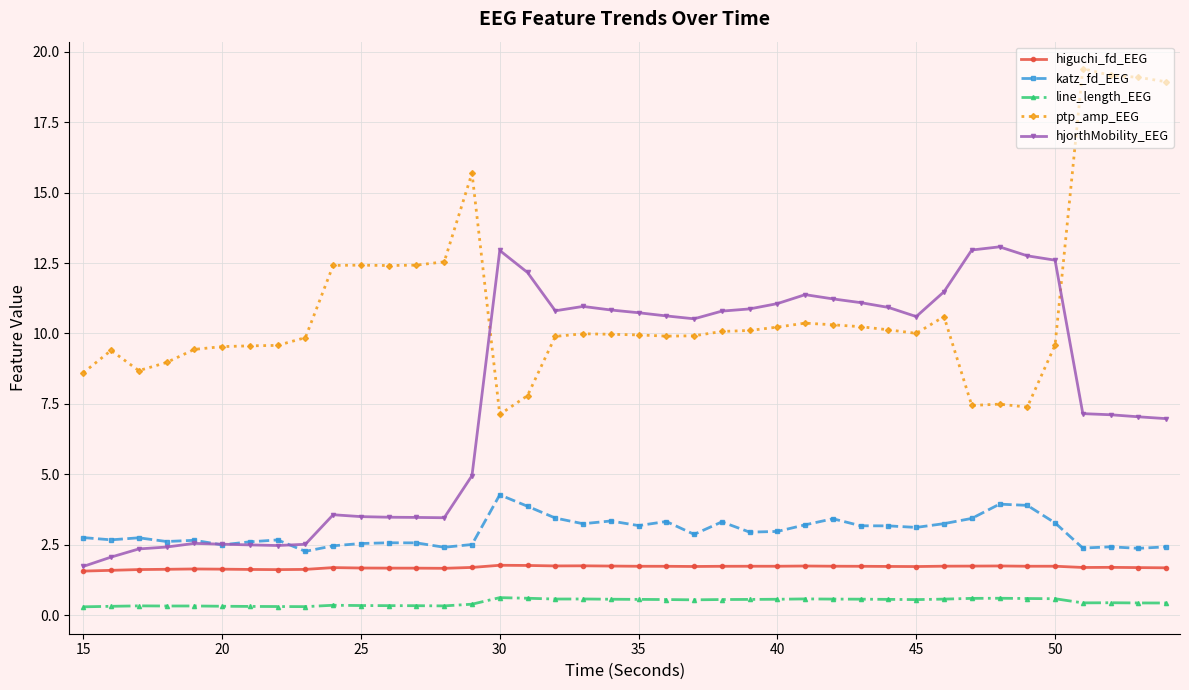

Which series has the largest total across all categories?

ptp_amp_EEG